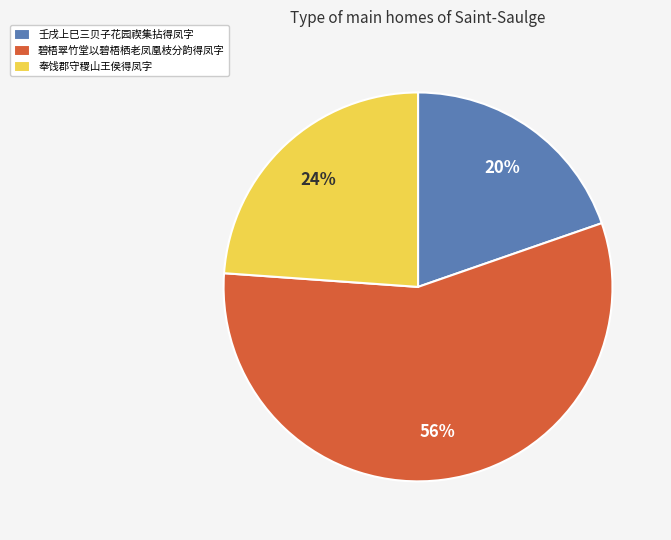

Between 奉饯郡守稷山王侯得凤字 and 壬戌上巳三贝子花园禊集拈得凤字, which is larger?

奉饯郡守稷山王侯得凤字